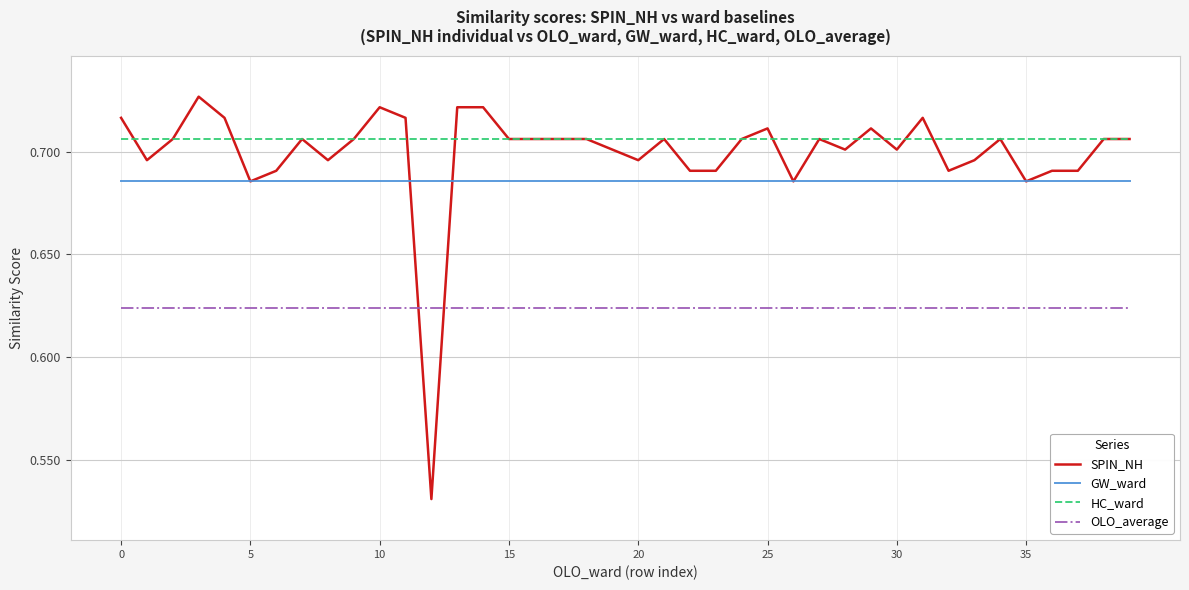

List the series in order of their peak value, highest first.

SPIN_NH, HC_ward, GW_ward, OLO_average